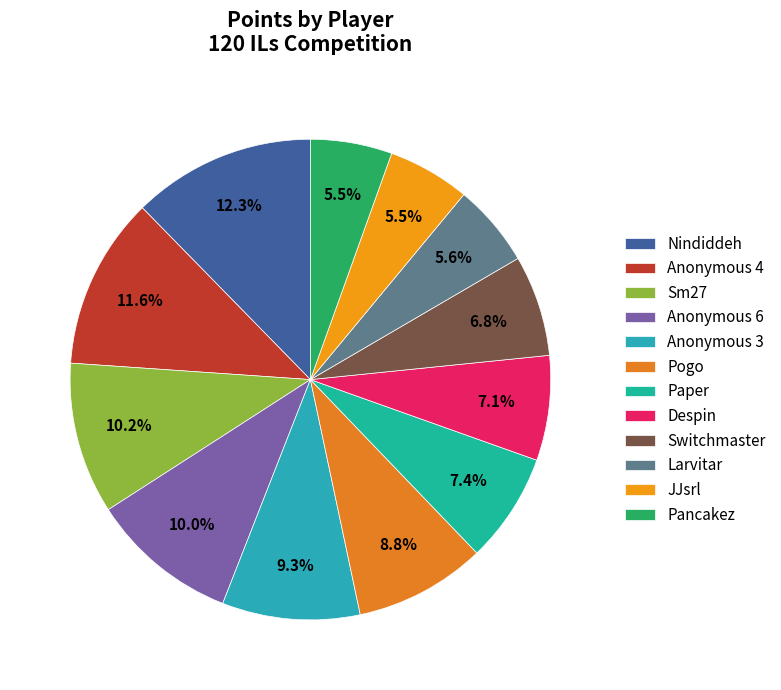

Is there any slice that represents more than half of the pie?

No